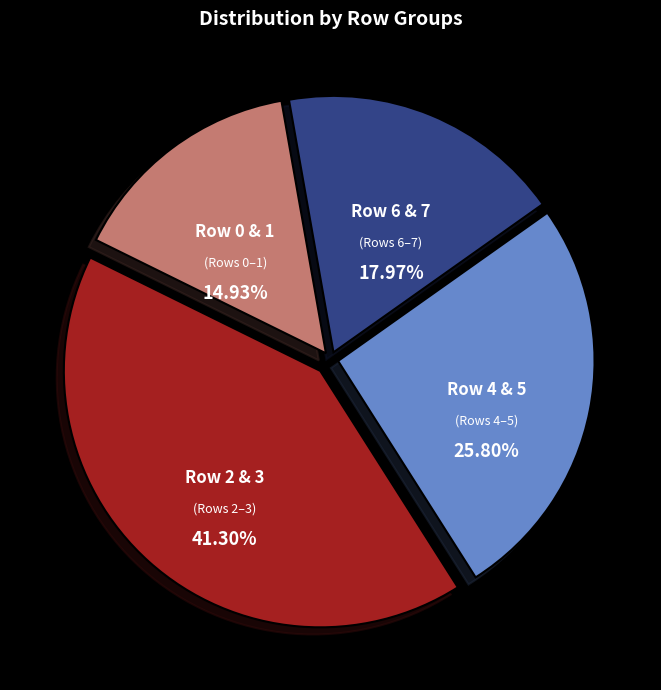

How many slices are in this pie chart?

4